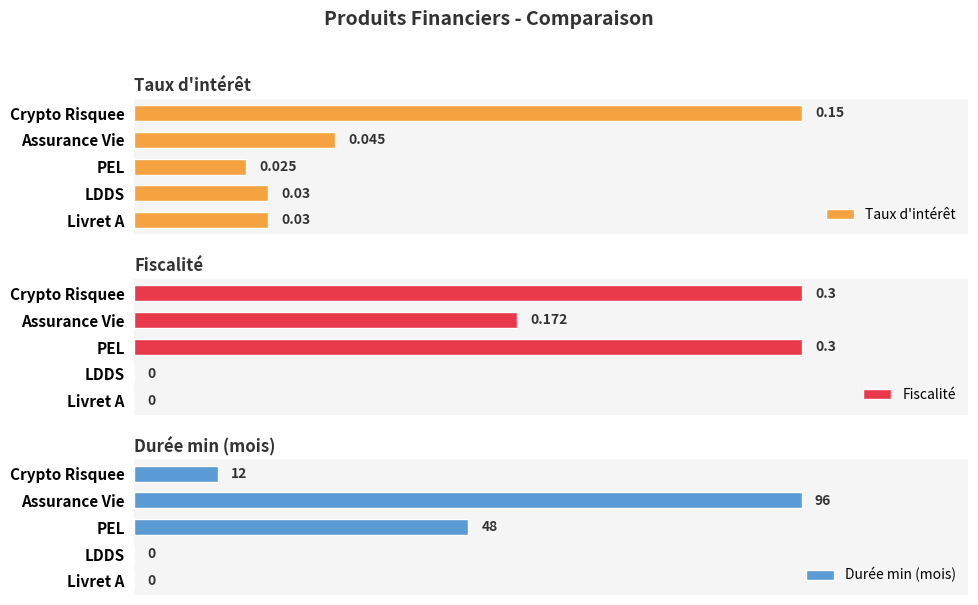

Which category has the lowest value in the Taux d'intérêt series?

PEL